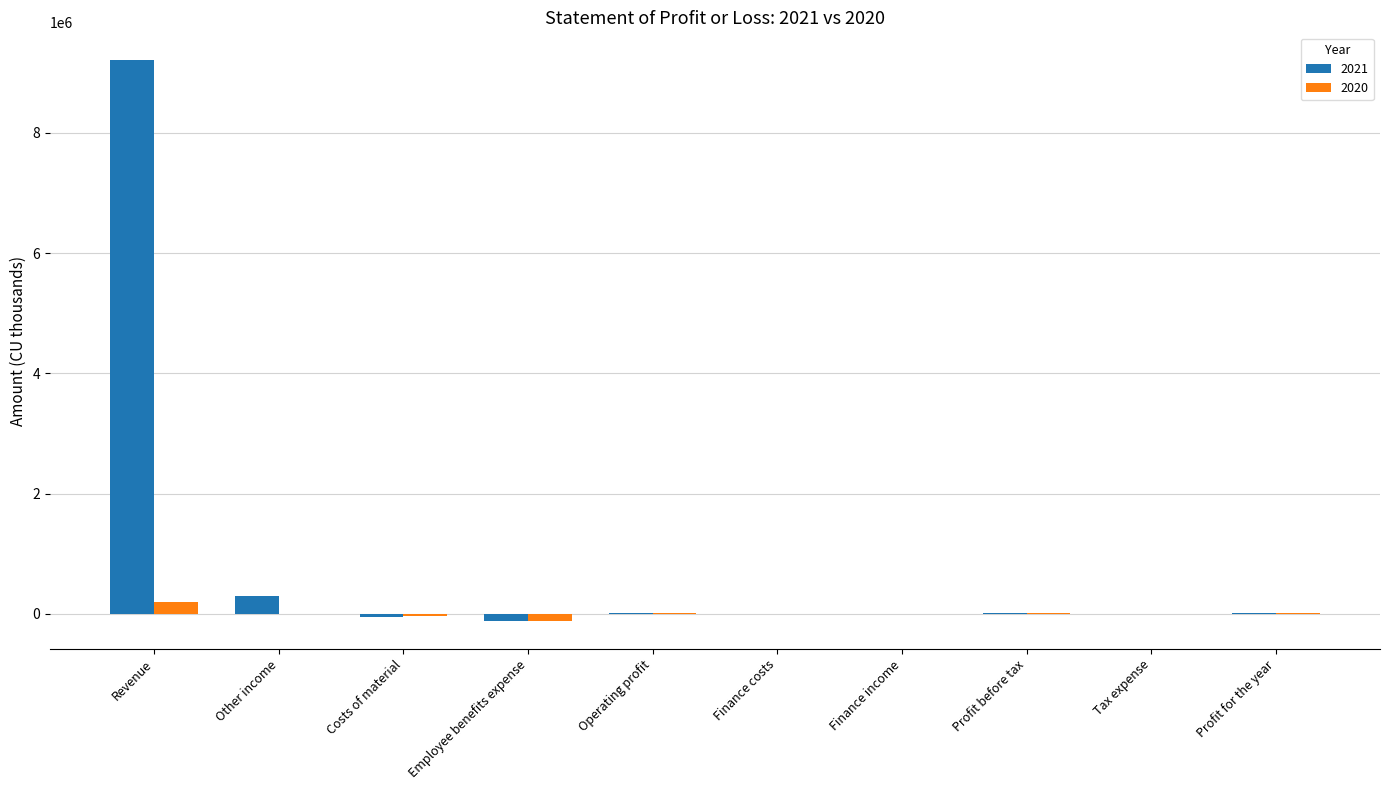

The 2021 series shows 9205793 at Revenue. True or false?

True